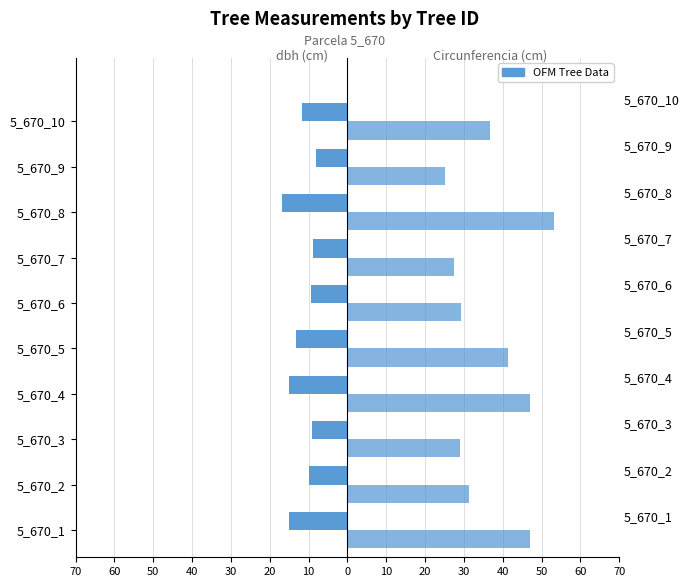

True or false: circunferencia_normal has a value of 71.6 at 5_670_8.

False